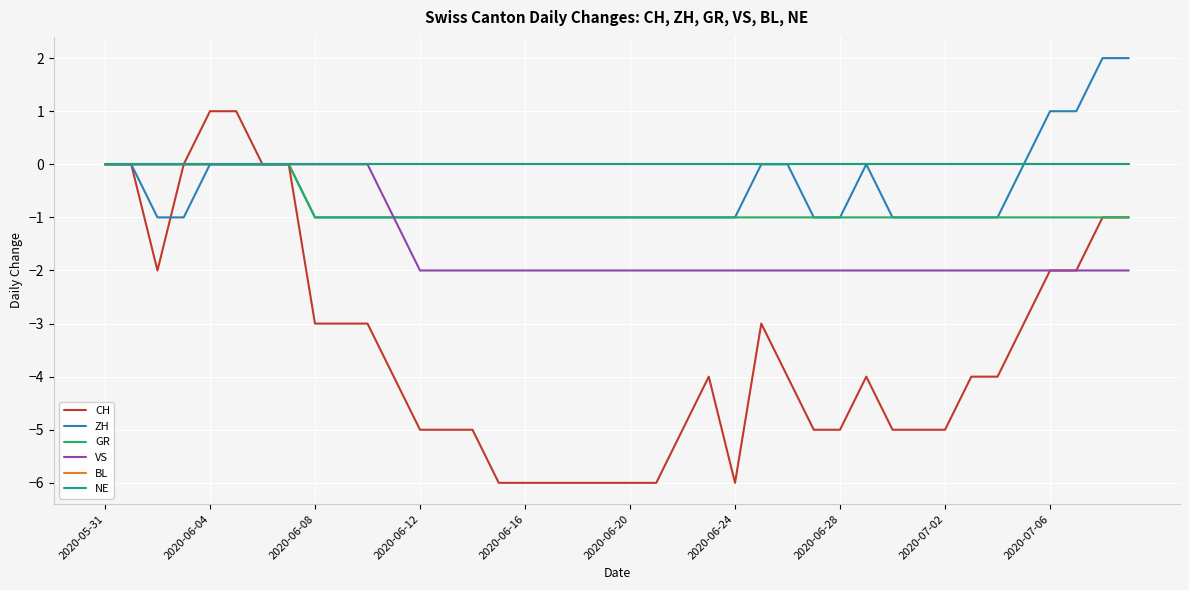

What is the difference between the maximum and minimum values in the CH series?

7